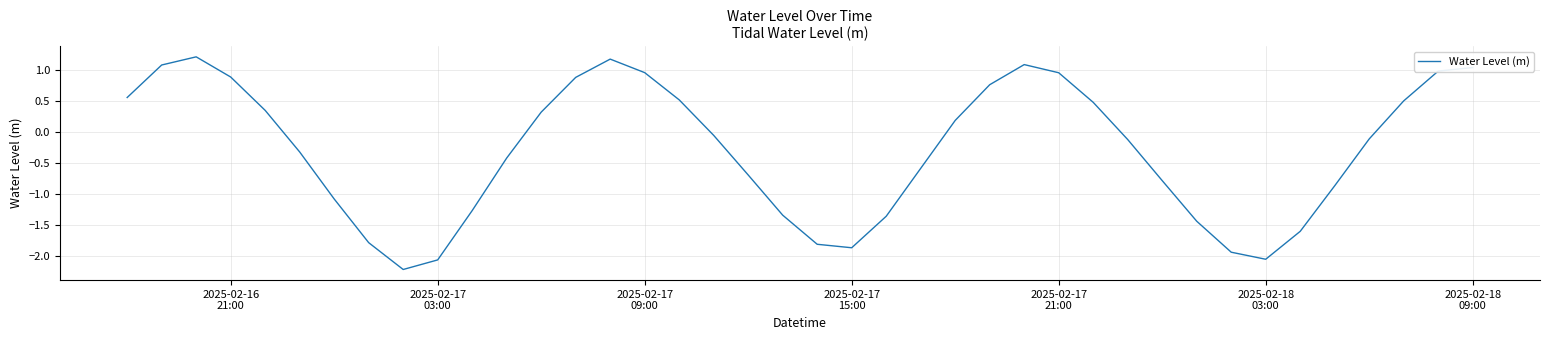

How many interior local valleys (lower than both neighbors) does the data have?

3